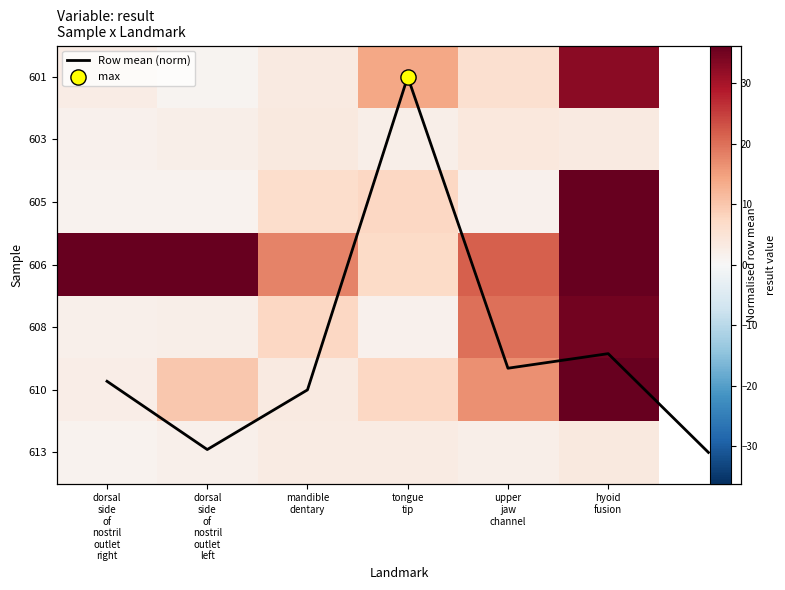

At which label does 601 first exceed 5?

tongue tip